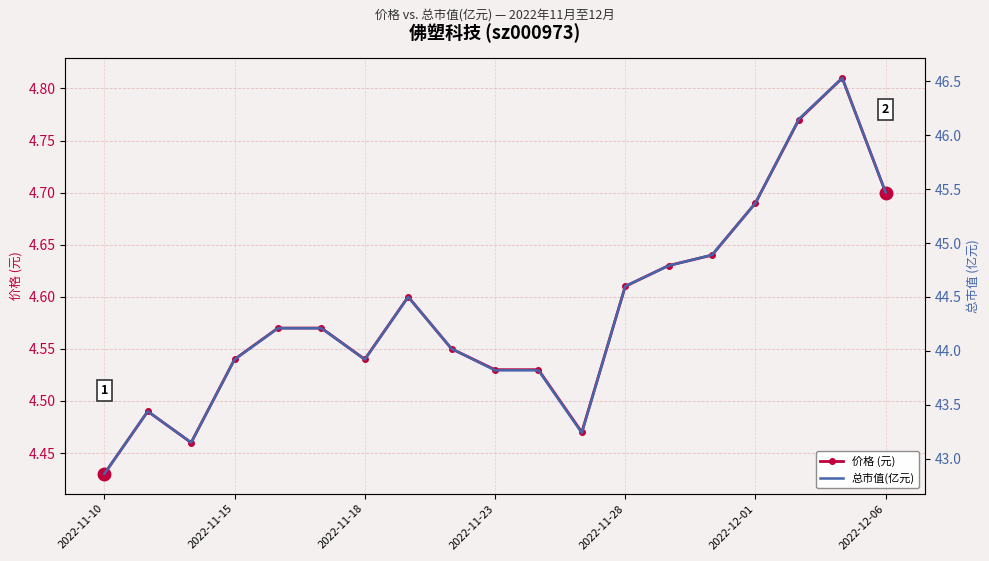

True or false: 总市值(亿元) has more than 2 points higher than both neighbors.

True